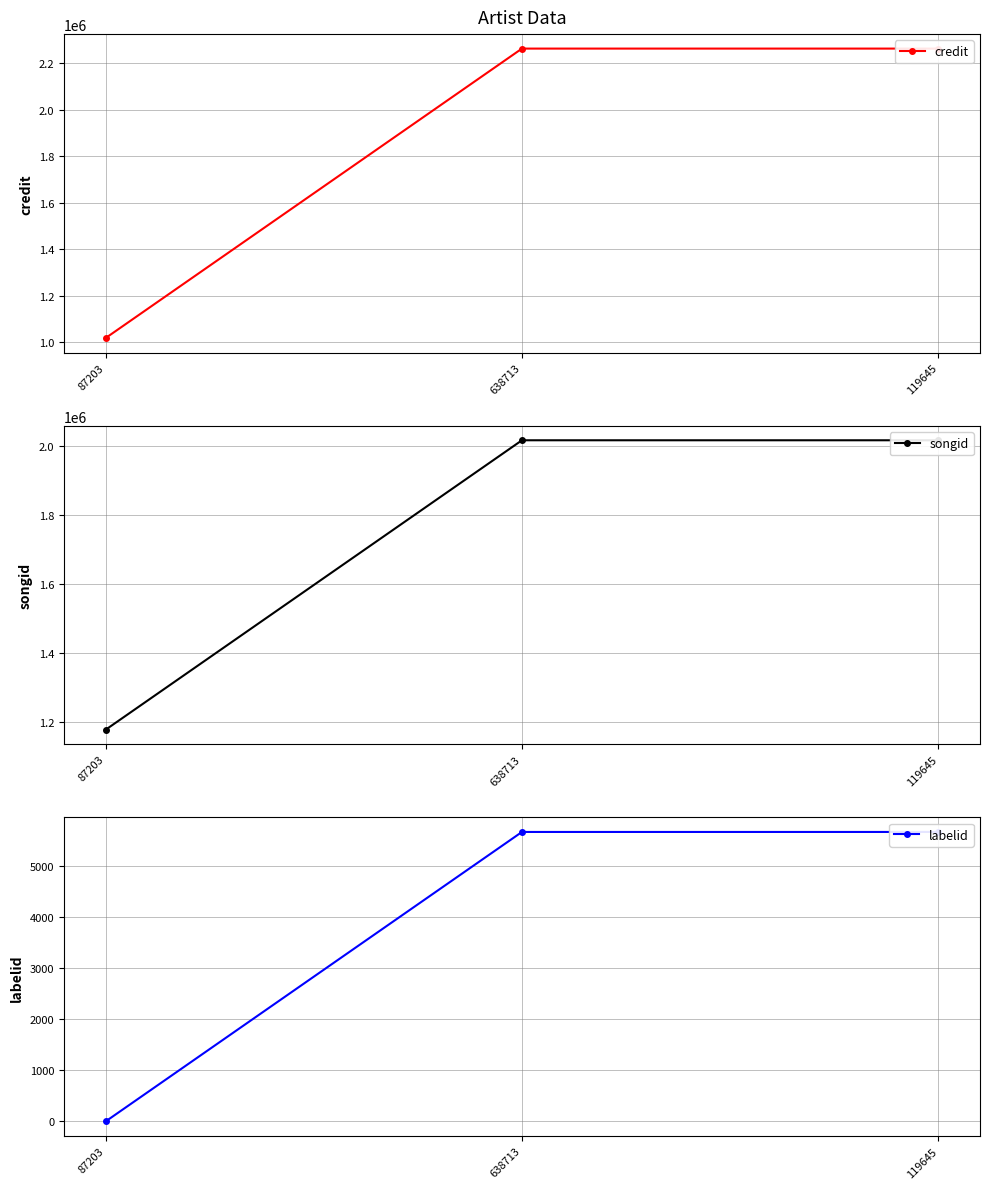

How many lines are shown in the chart?

3